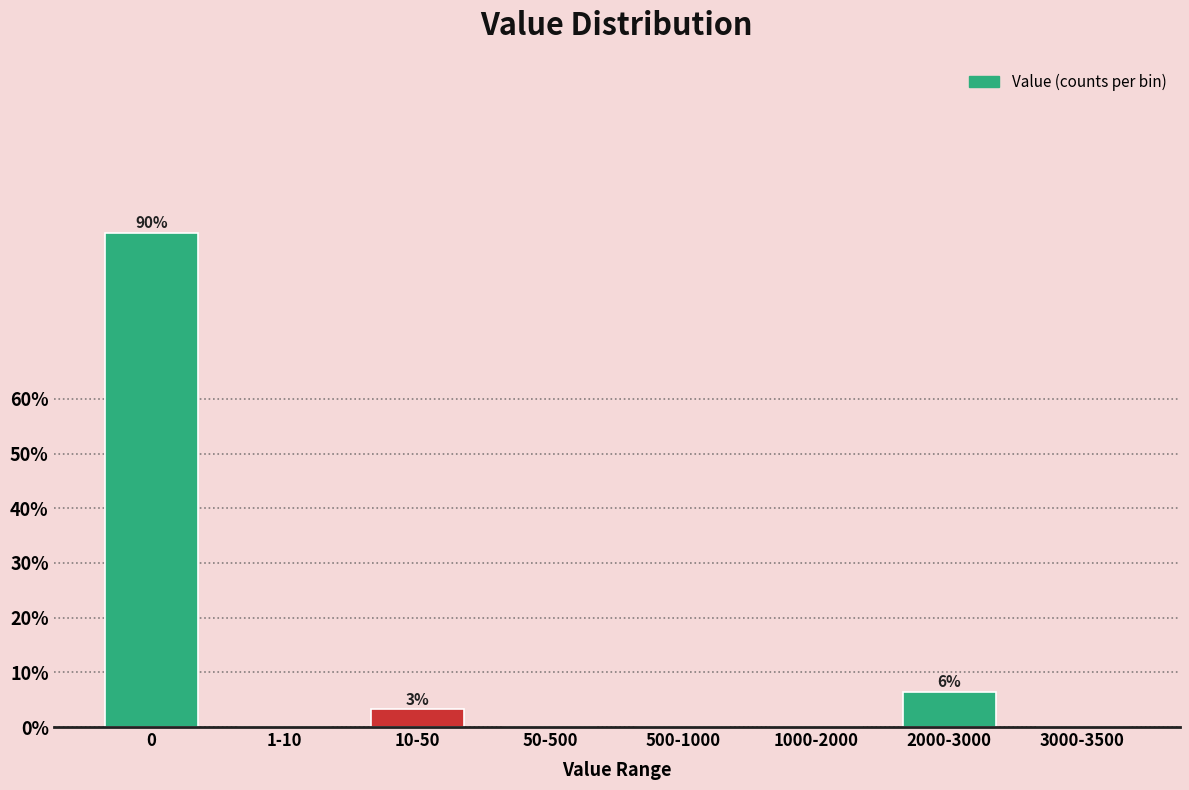

Reading left to right, what are all the values shown in this chart?

0=90.3	1-10=0.0	10-50=3.2	50-500=0.0	500-1000=0.0	1000-2000=0.0	2000-3000=6.5	3000-3500=0.0